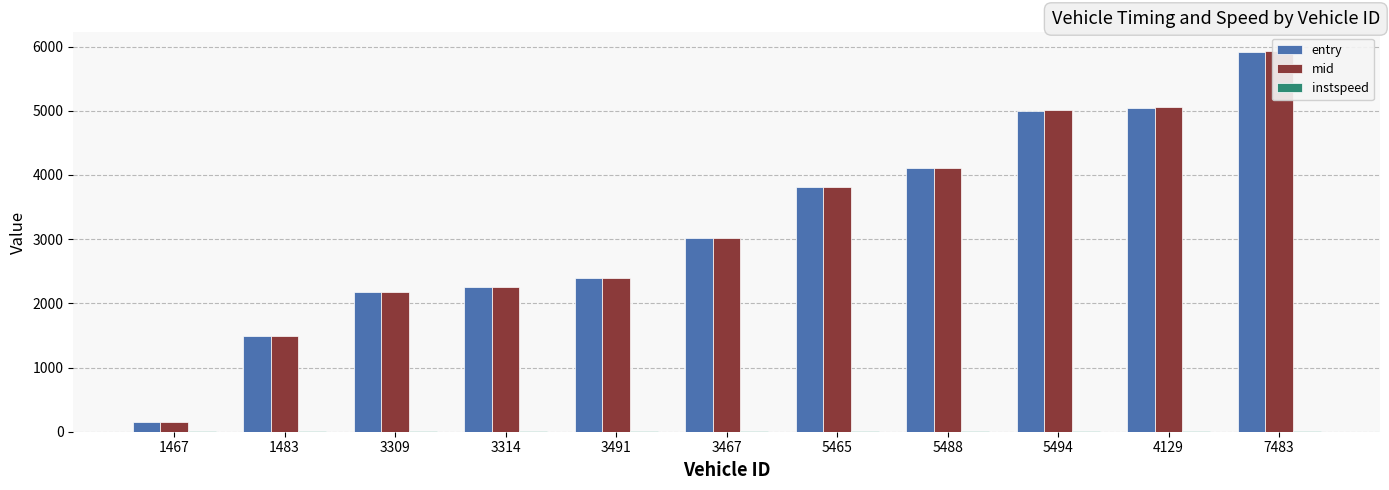

True or false: instspeed has a value of 8.2 at 5494.

False